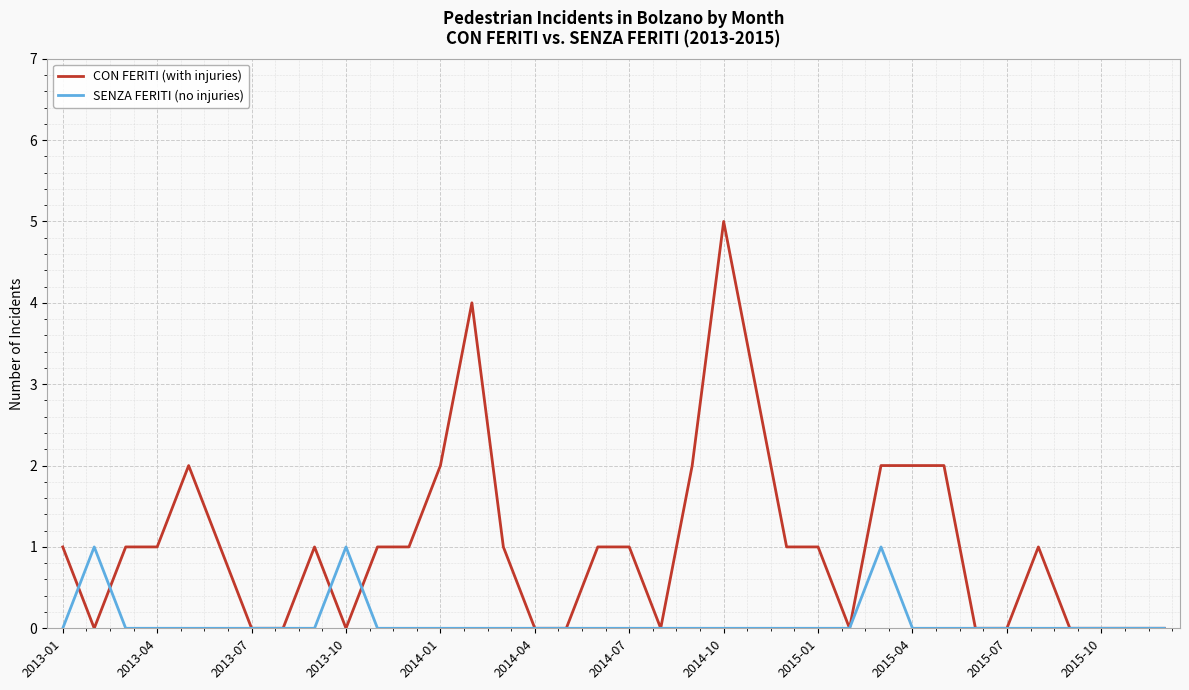

What is the maximum value shown in the chart?

5